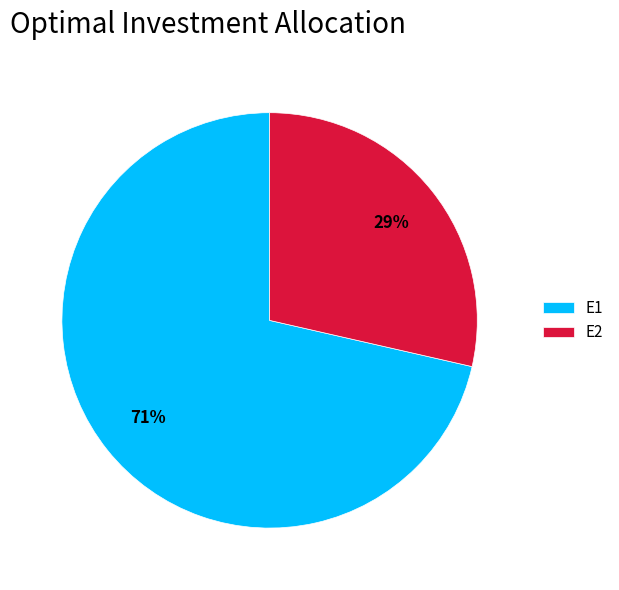

Does E1 account for over 50% of the chart?

Yes